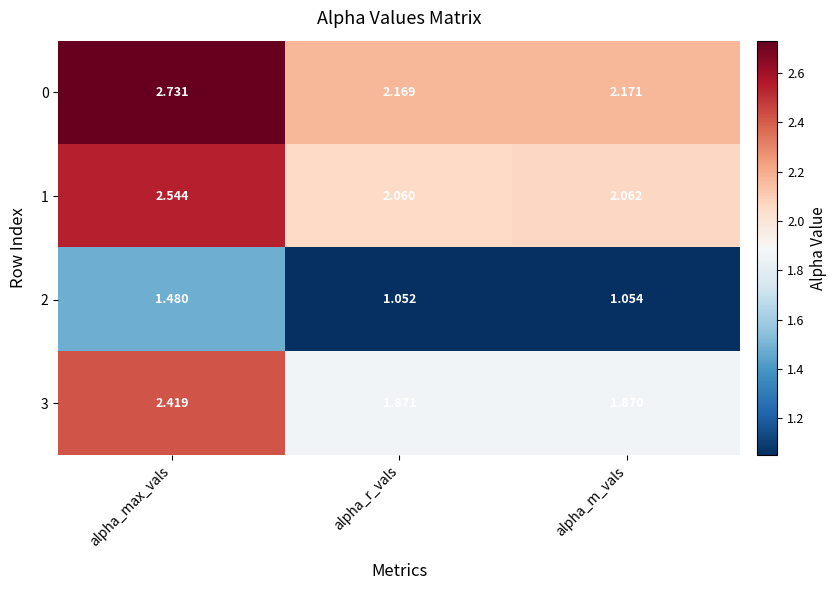

At which category is the sum across all series the highest?

alpha_max_vals